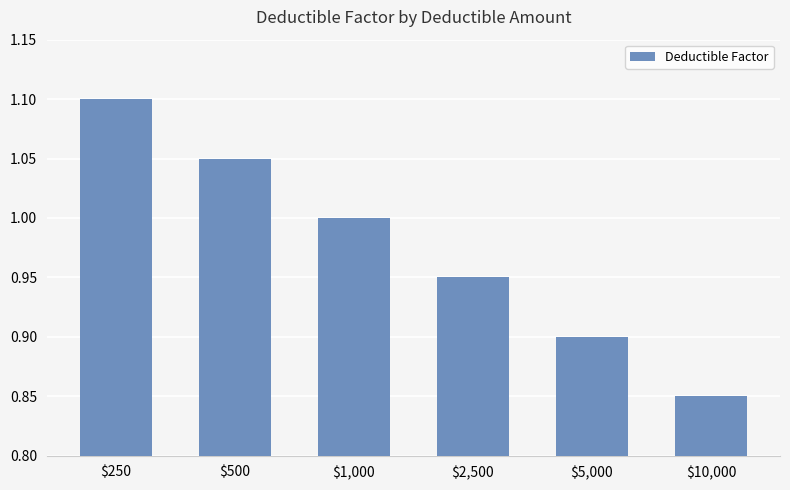

What is the average value?

1.0